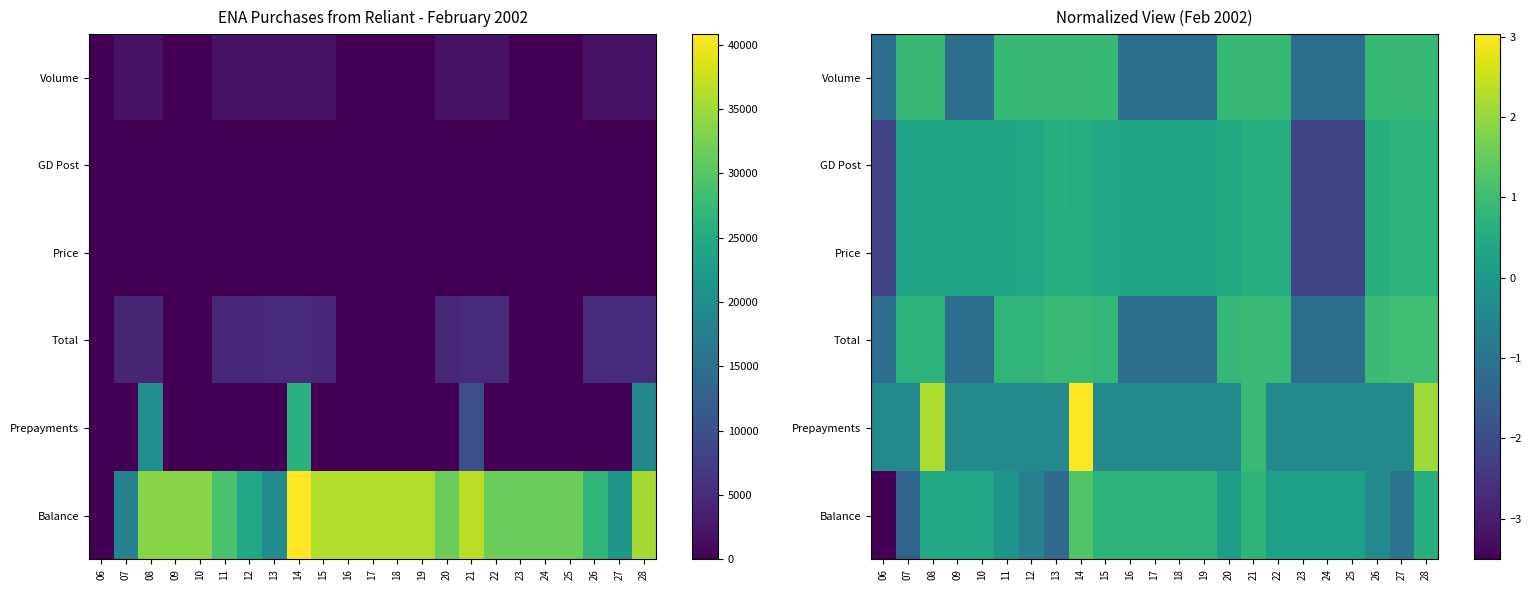

The value of Prepayments at 20 is -0.4. True or false?

True